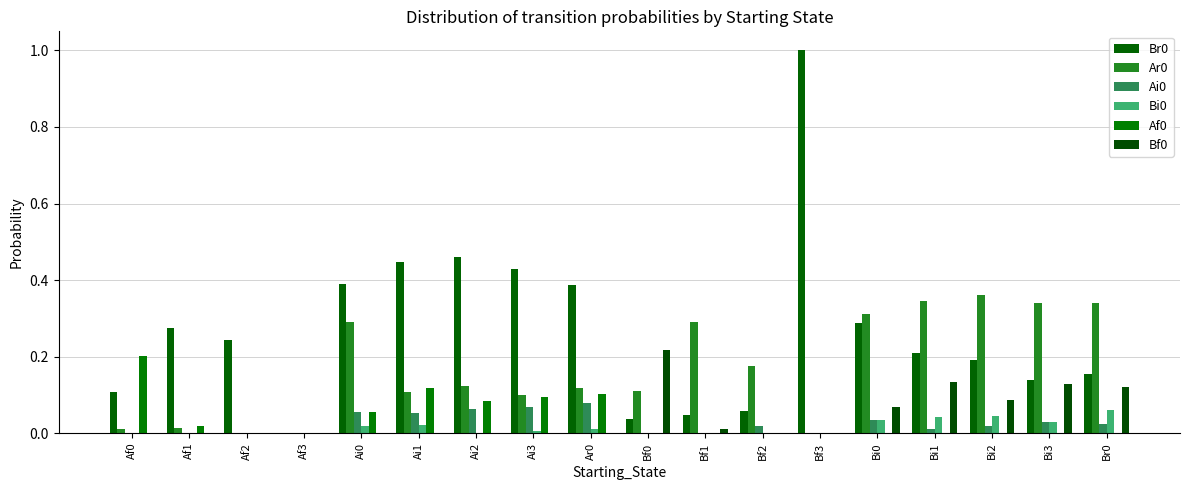

What is the spread (max minus min) of values at Bf1?

0.3